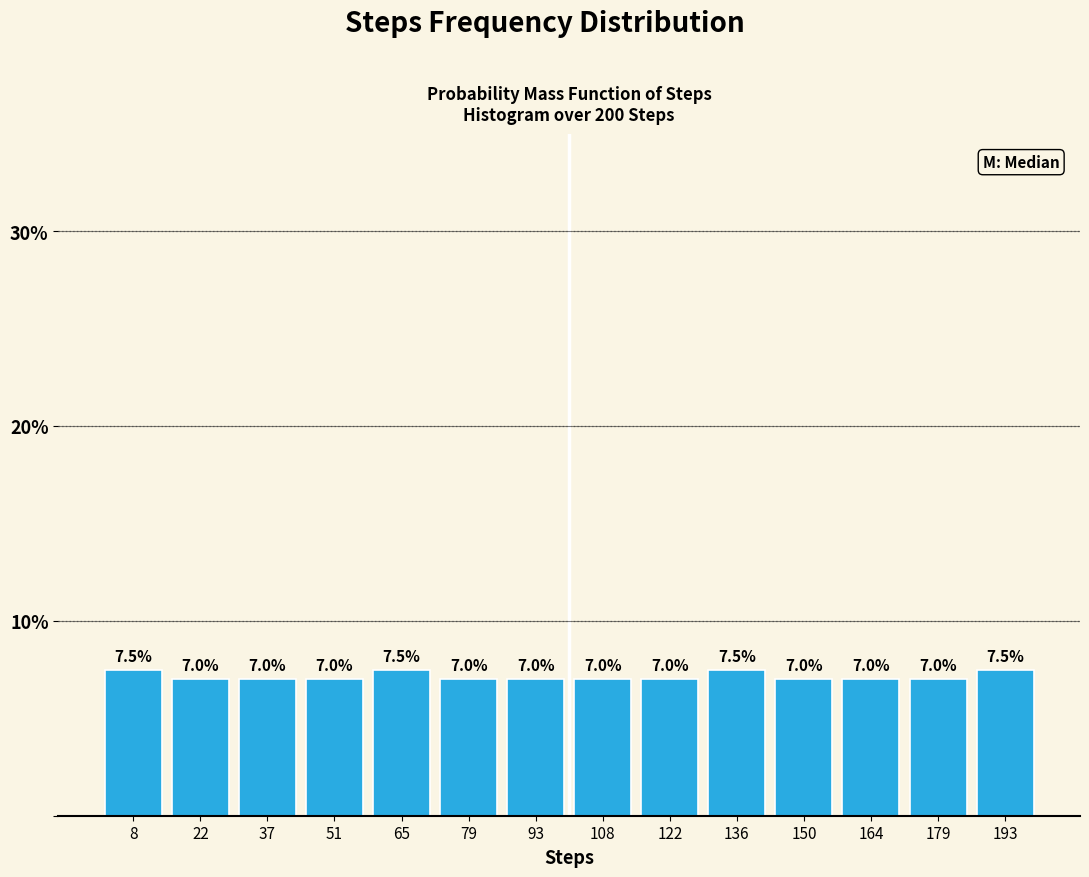

Reading left to right, transcribe this chart: for each bar, give the range it covers on the x-axis and its height. The bar edges are not printed on the chart, so give them approximately, as read against the axis.

2 to 16: 7.5
16 to 30: 7.0
30 to 44: 7.0
44 to 58: 7.0
58 to 72: 7.5
72 to 86: 7.0
86 to 100: 7.0
100 to 114: 7.0
114 to 128: 7.0
128 to 144: 7.5
144 to 158: 7.0
158 to 172: 7.0
172 to 186: 7.0
186 to 200: 7.5